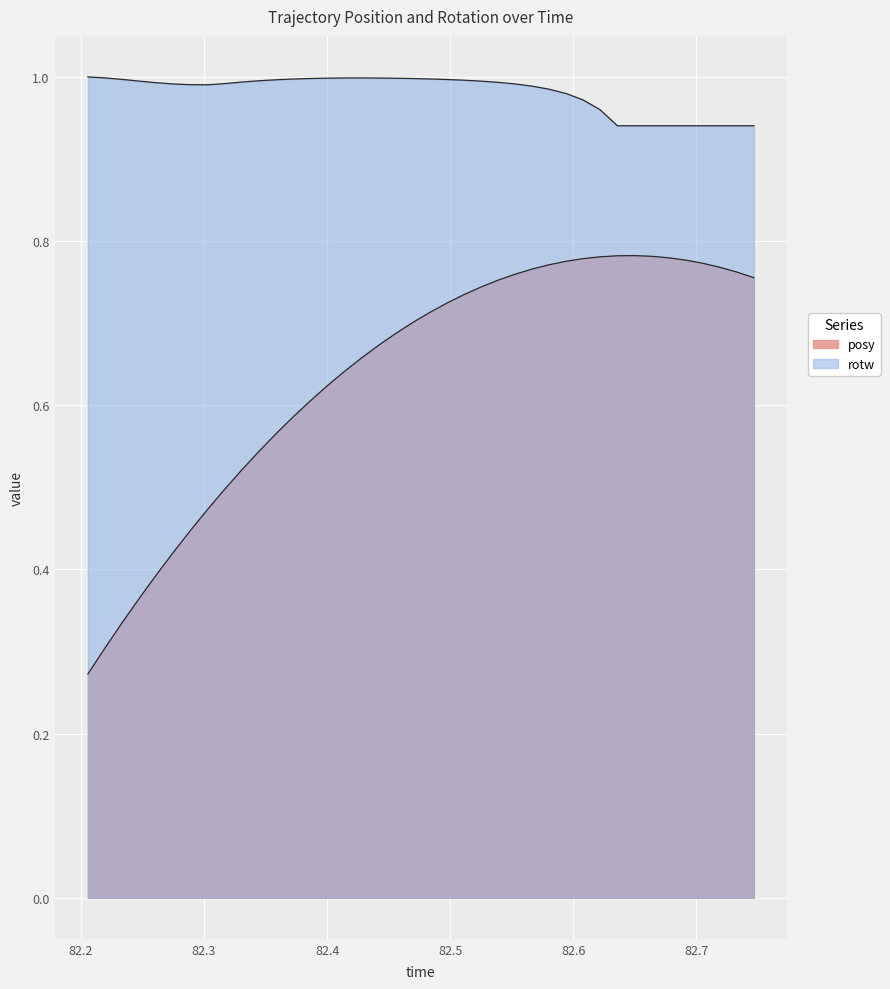

Which series has the largest total across all categories?

rotw